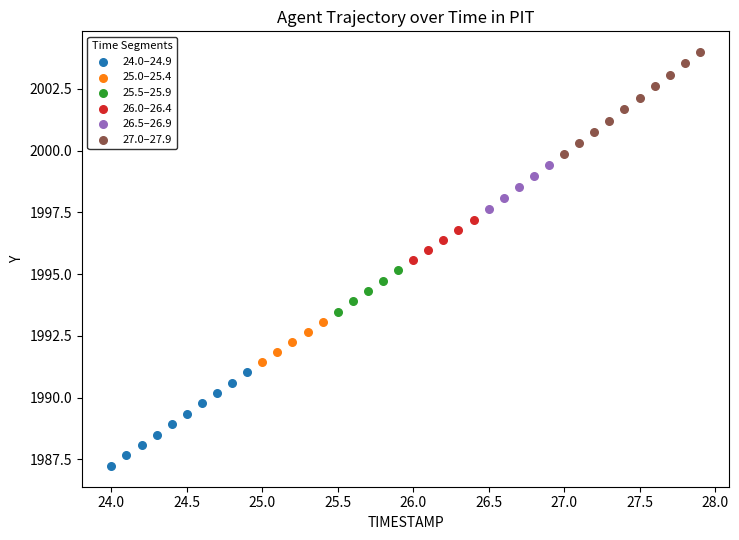

Which series has the largest Y range (max minus min)?

27.0–27.9